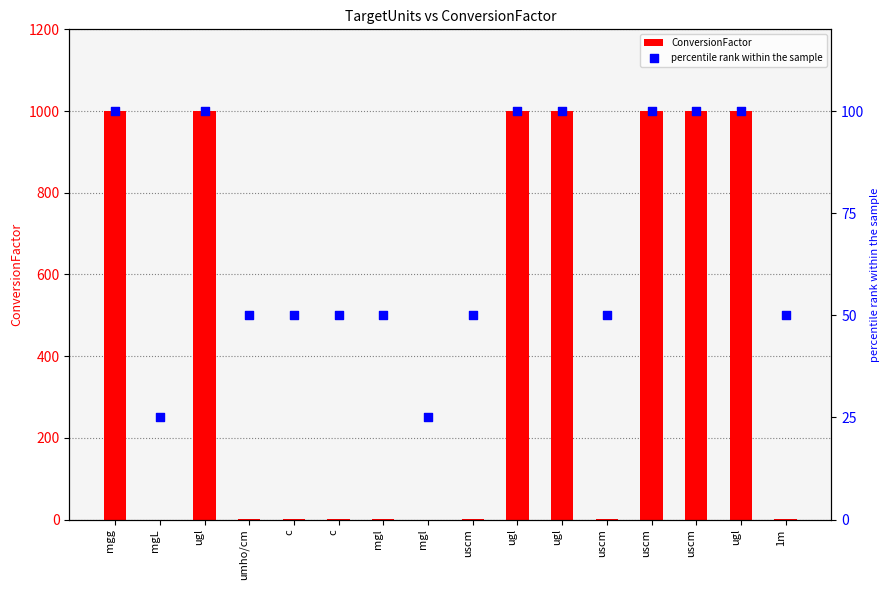

Is the value of ConversionFactor at ugl greater than the value of percentile rank within the sample at umho/cm?

Yes